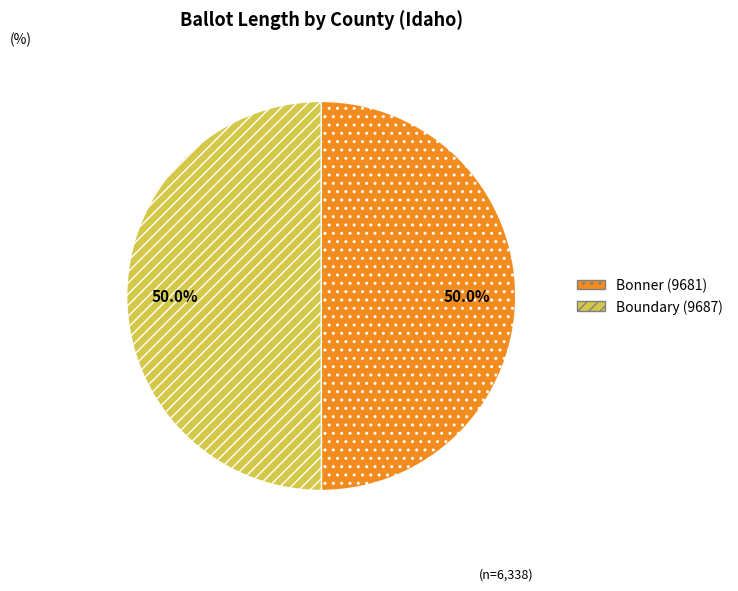

How many slices are in this pie chart?

2